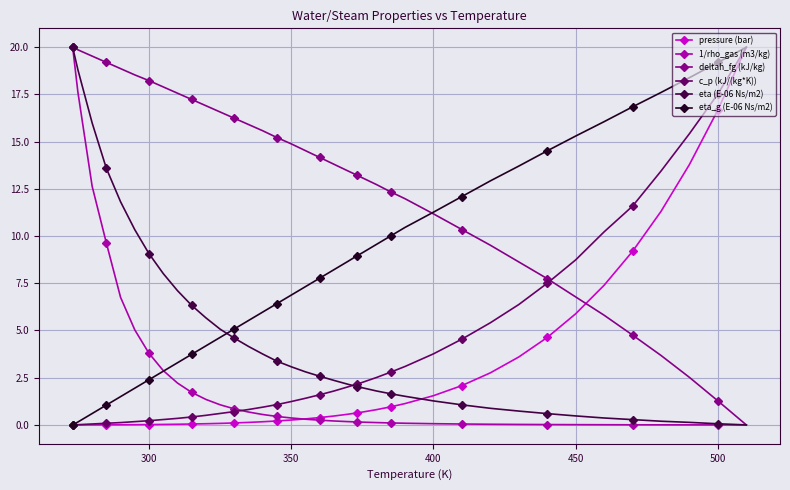

Which series has the largest total across all categories?

deltah_fg (kJ/kg)